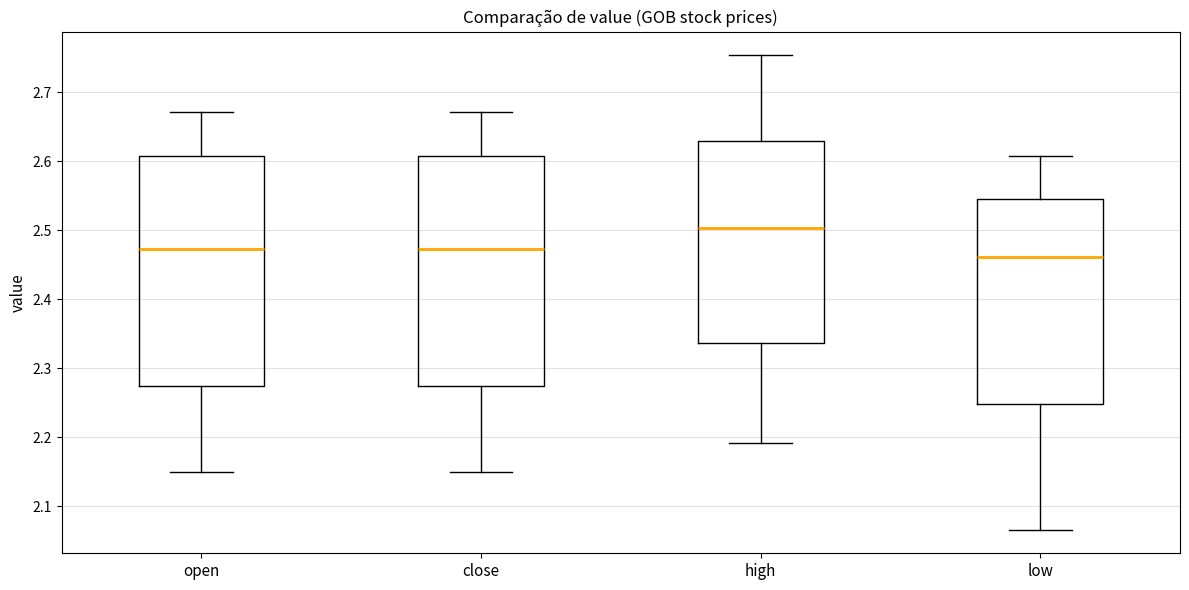

Which box's median line is the lowest?

low